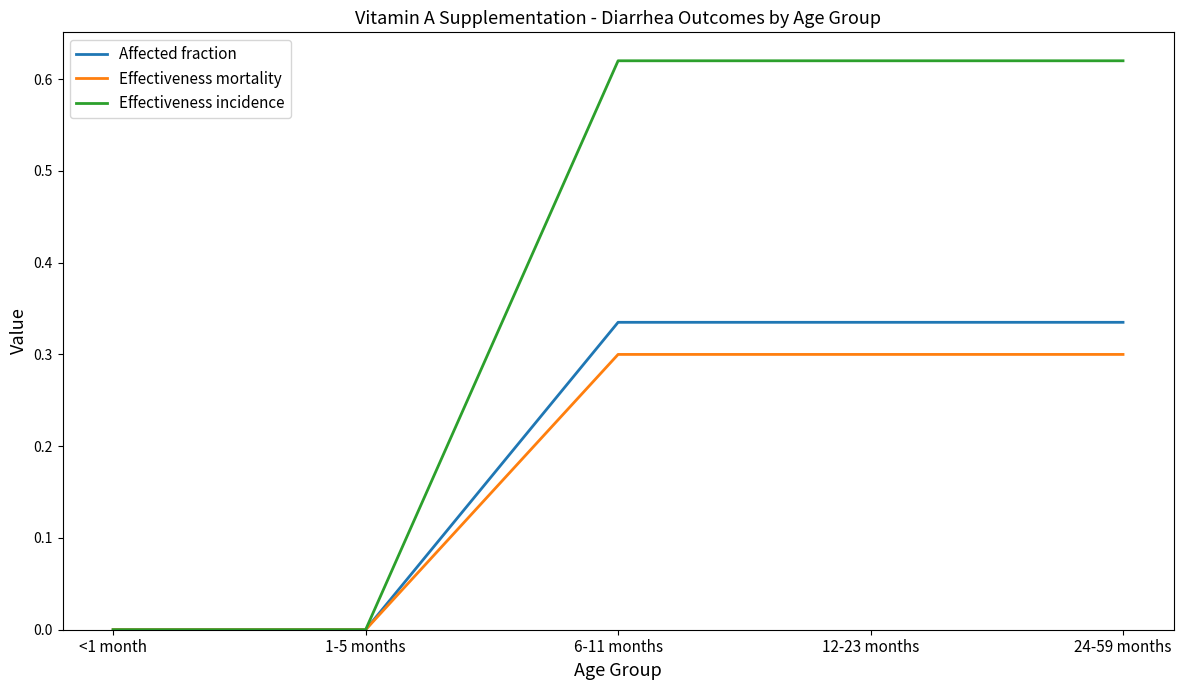

Rank the series at 6-11 months from highest to lowest value.

Effectiveness incidence, Affected fraction, Effectiveness mortality